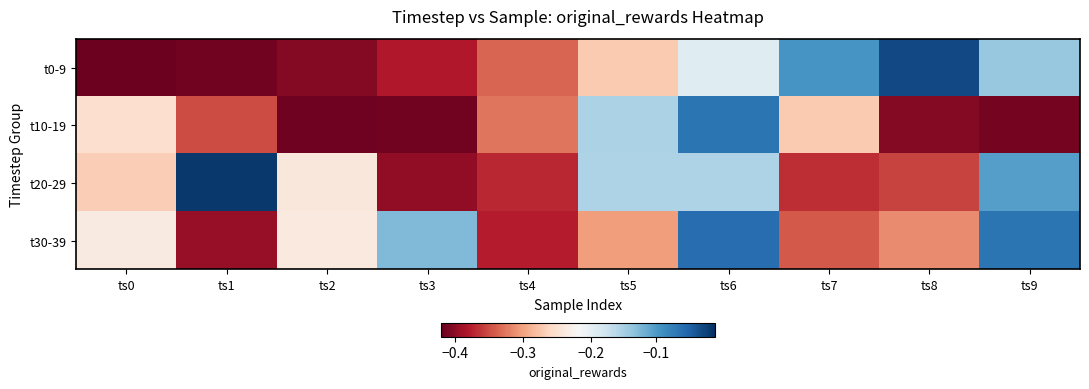

Reading left to right, extract all data points from this chart.

t0-9: ts0=-0.4	ts1=-0.4	ts2=-0.4	ts3=-0.4	ts4=-0.3	ts5=-0.3	ts6=-0.2	ts7=-0.1	ts8=-0.0	ts9=-0.1
t10-19: ts0=-0.3	ts1=-0.4	ts2=-0.4	ts3=-0.4	ts4=-0.3	ts5=-0.2	ts6=-0.1	ts7=-0.3	ts8=-0.4	ts9=-0.4
t20-29: ts0=-0.3	ts1=-0.0	ts2=-0.2	ts3=-0.4	ts4=-0.4	ts5=-0.2	ts6=-0.2	ts7=-0.4	ts8=-0.4	ts9=-0.1
t30-39: ts0=-0.2	ts1=-0.4	ts2=-0.2	ts3=-0.1	ts4=-0.4	ts5=-0.3	ts6=-0.1	ts7=-0.3	ts8=-0.3	ts9=-0.1